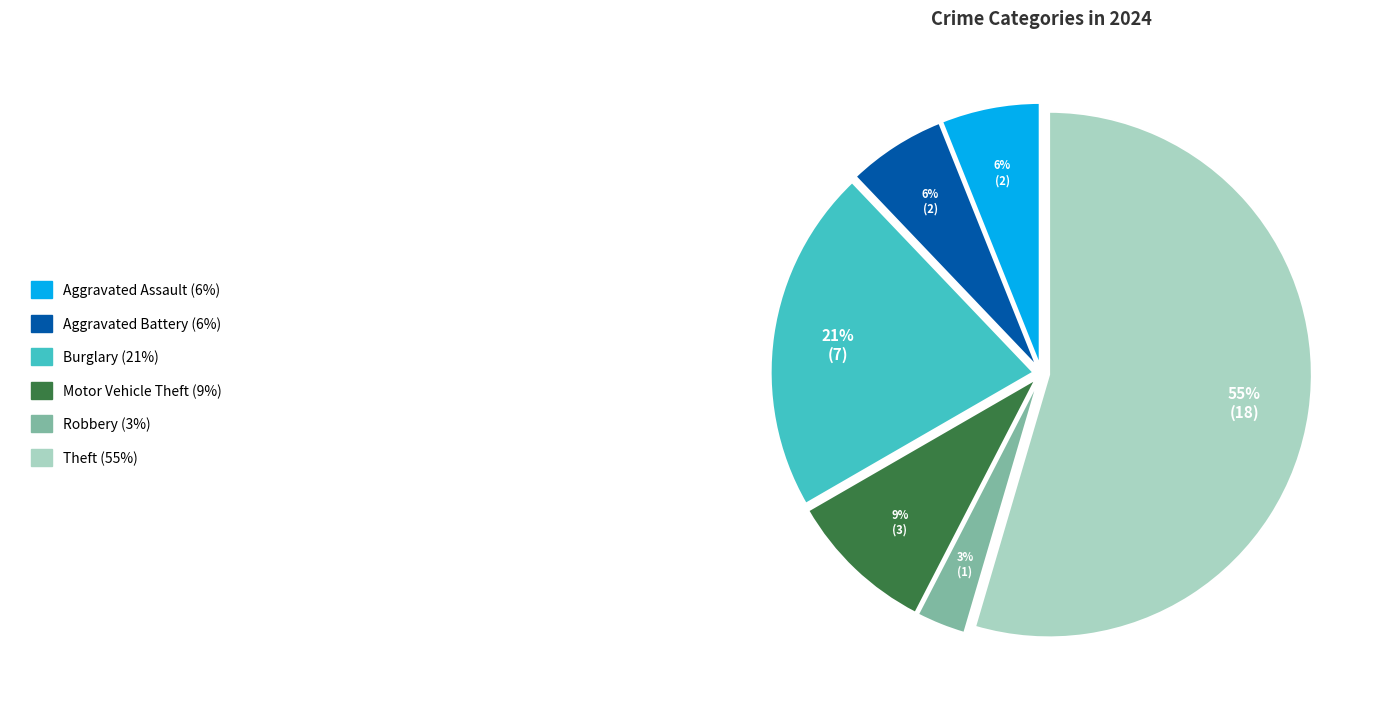

Is there a majority slice in this chart?

Yes